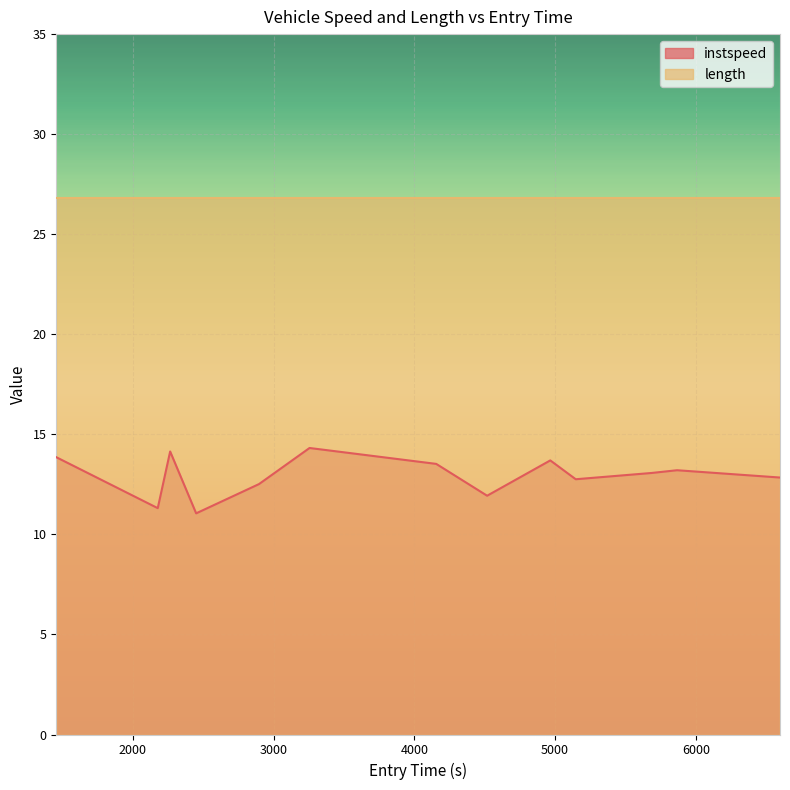

Which label corresponds to the smallest value in the chart?

2450.0871450911905